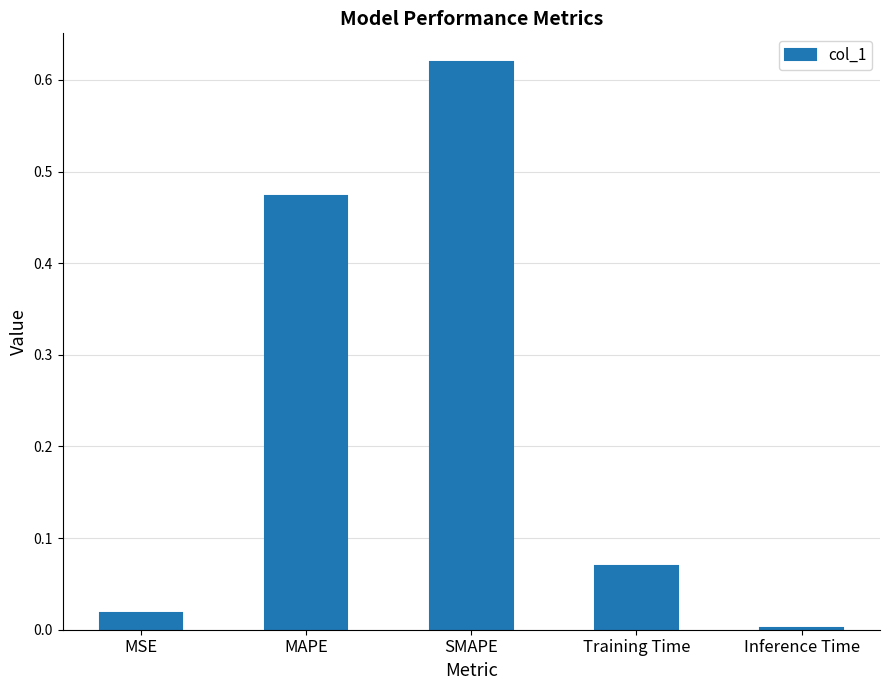

Which has a higher value, Inference Time or MSE?

MSE